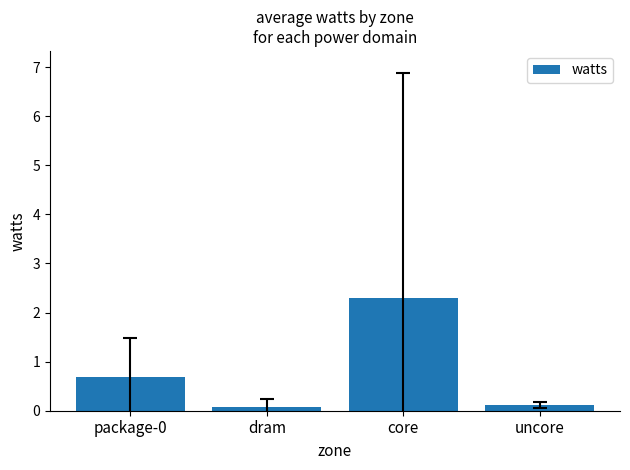

Which has a higher value, dram or package-0?

package-0